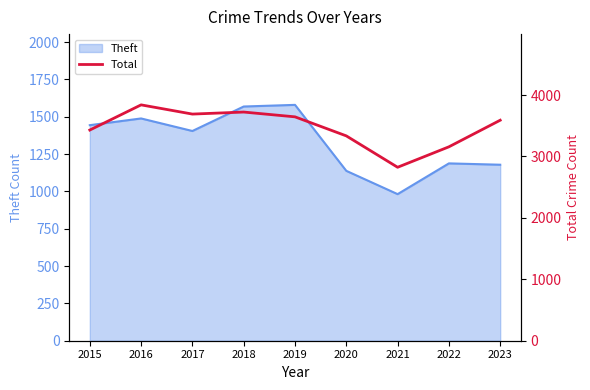

How many data points are above 3590?

4